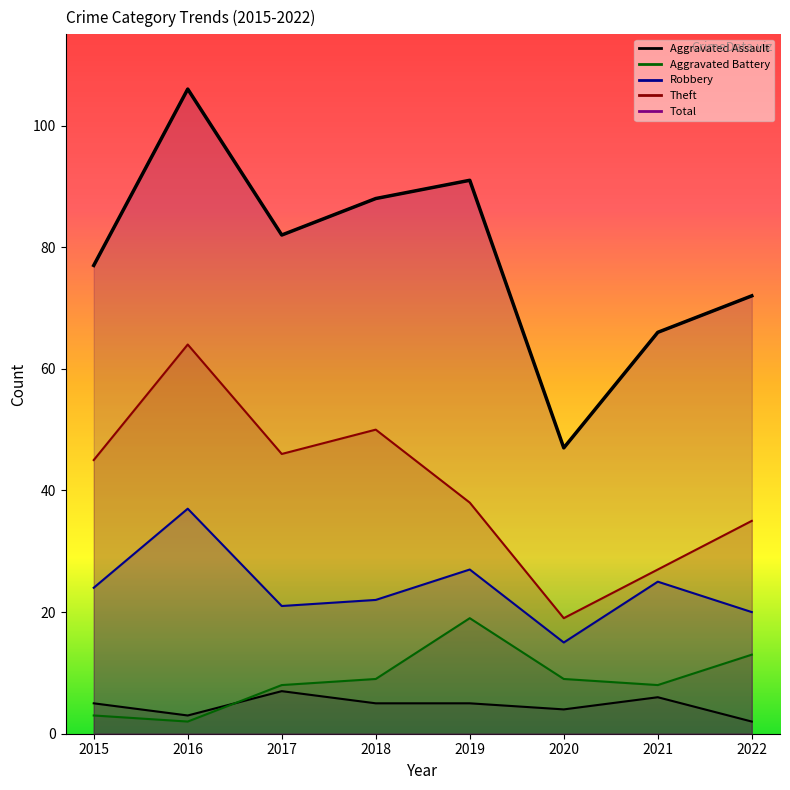

Does the chart display data point markers on the line(s)?

No